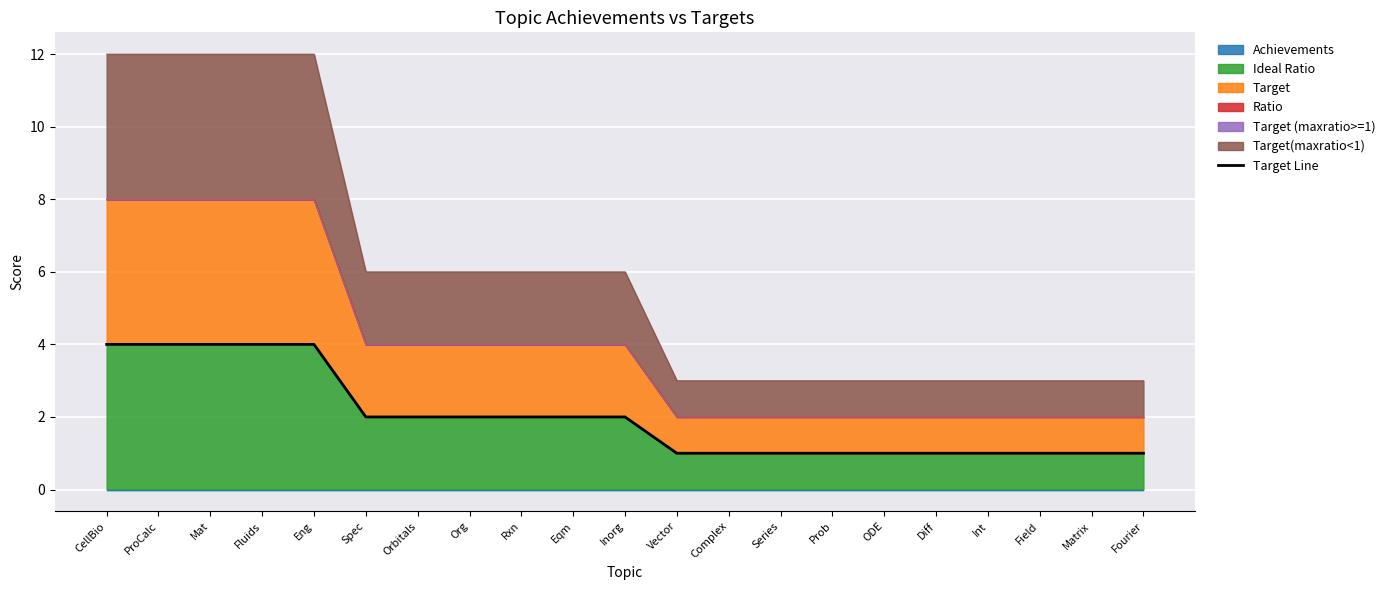

Reading right to left, extract all data points from this chart.

Fourier=1	Matrix=1	Field=1	Int=1	Diff=1	ODE=1	Prob=1	Series=1	Complex=1	Vector=1	Inorg=2	Eqm=2	Rxn=2	Org=2	Orbitals=2	Spec=2	Eng=4	Fluids=4	Mat=4	ProCalc=4	CellBio=4